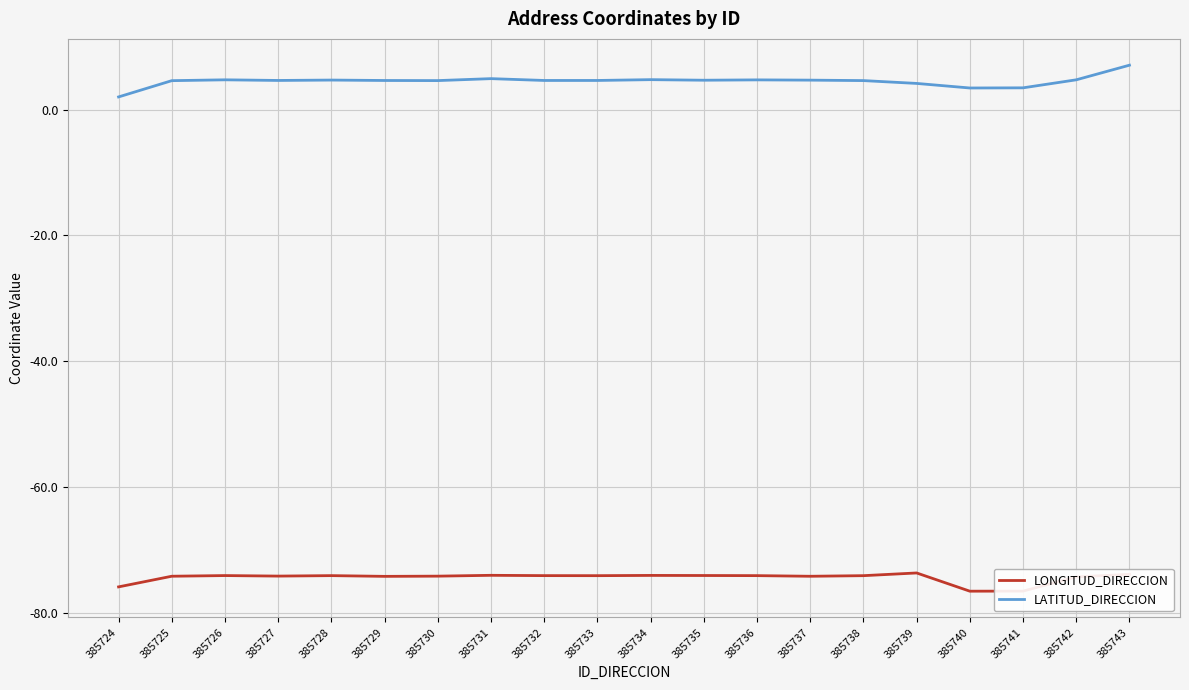

Is the value of LONGITUD_DIRECCION at 385725 greater than the value of LATITUD_DIRECCION at 385742?

No